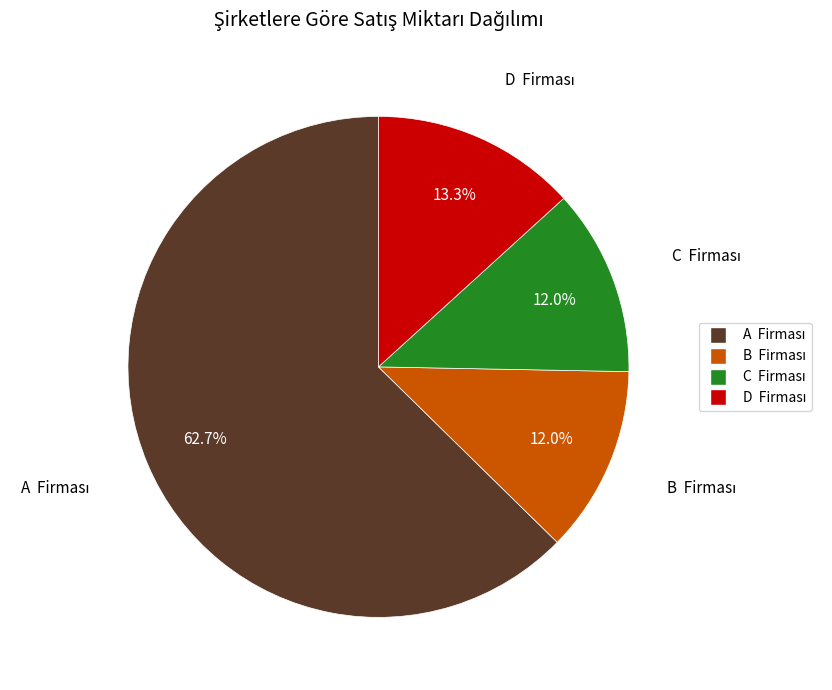

How many segments does this pie chart have?

4